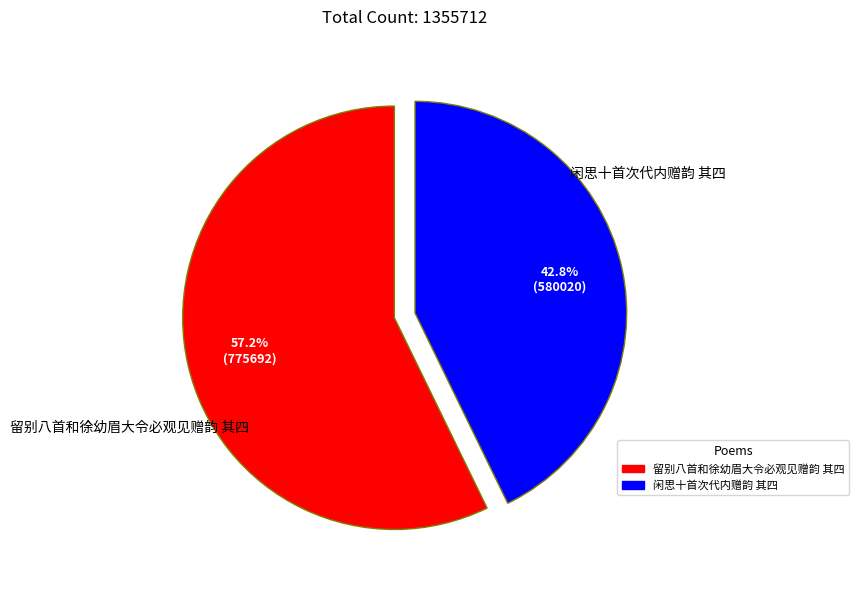

Is it true that 留别八首和徐幼眉大令必观见赠韵 其四 is 48% of the pie?

False